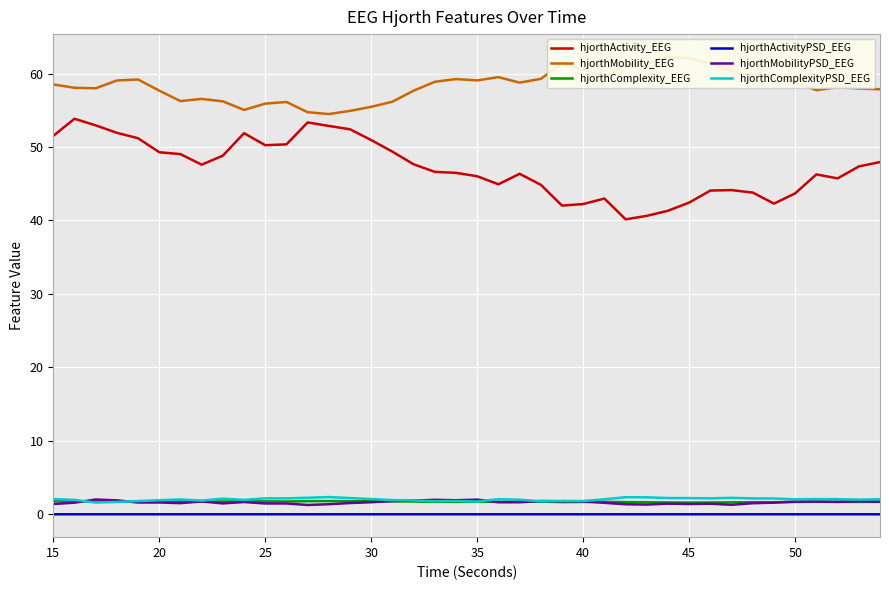

In hjorthMobilityPSD_EEG, how many points are lower than both neighbors (excluding endpoints)?

10